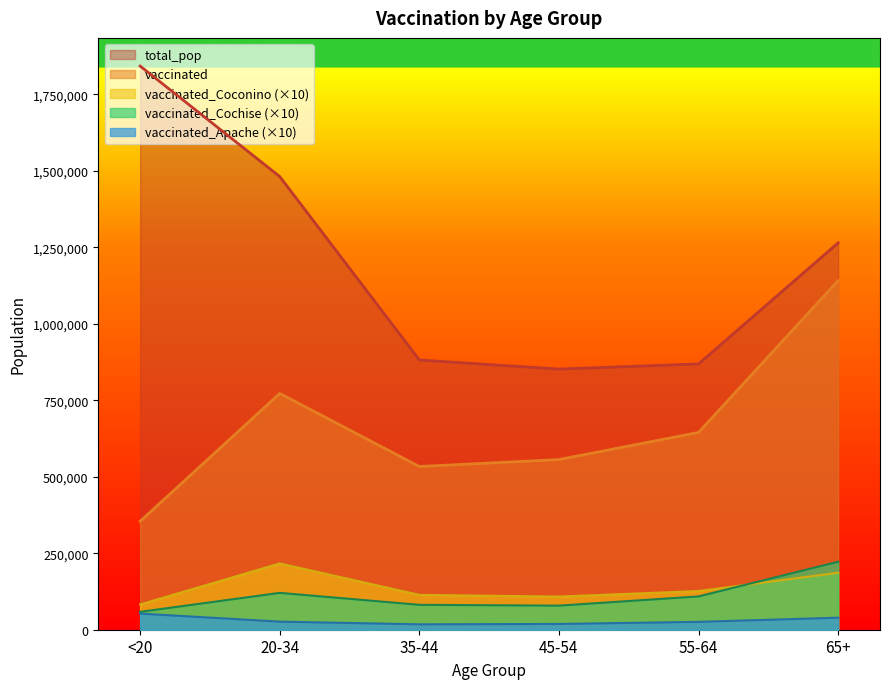

True or false: vaccinated_Cochise and vaccinated cross at least once.

False